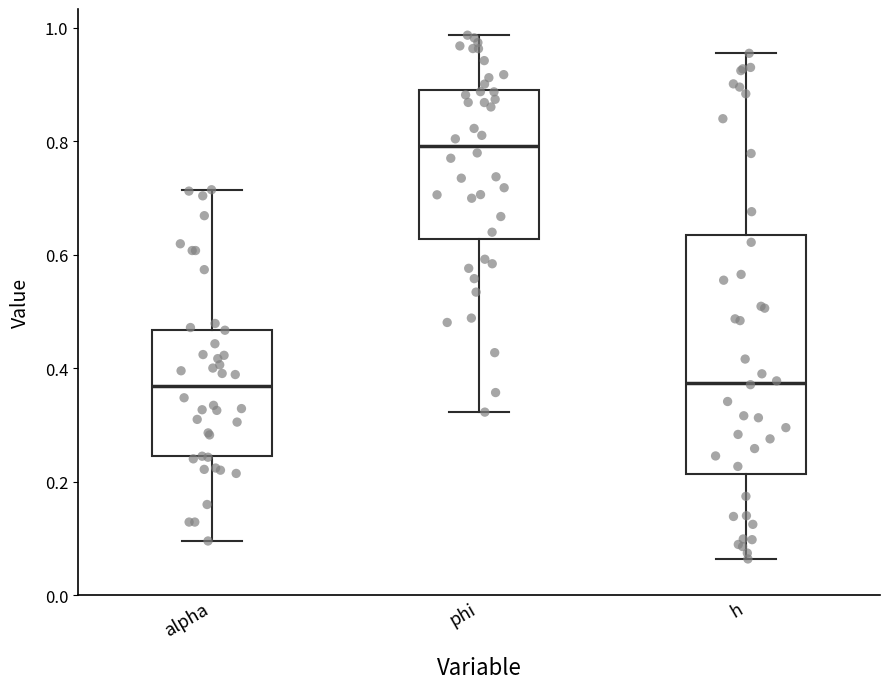

Which box has the highest median line?

phi